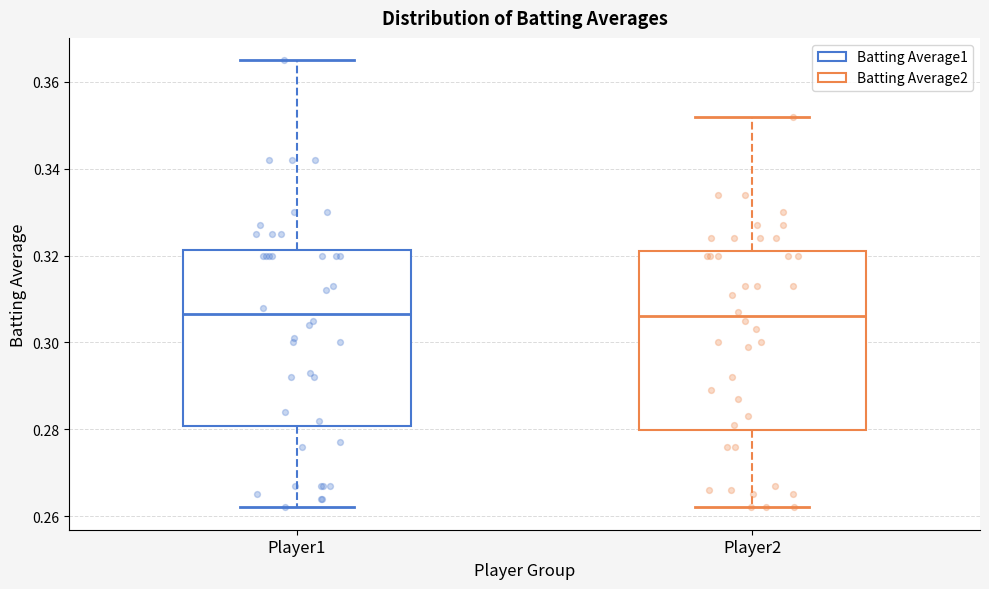

Reading left to right, transcribe this box plot: for each box, give where its median line is, the range the box spans, and where its two whiskers end, as read against the y-axis. The values are not printed on the chart, so give them approximately, as read against the axis.

Player1: median 0.306, box 0.280 to 0.322, whiskers 0.262 to 0.366
Player2: median 0.306, box 0.280 to 0.322, whiskers 0.262 to 0.352